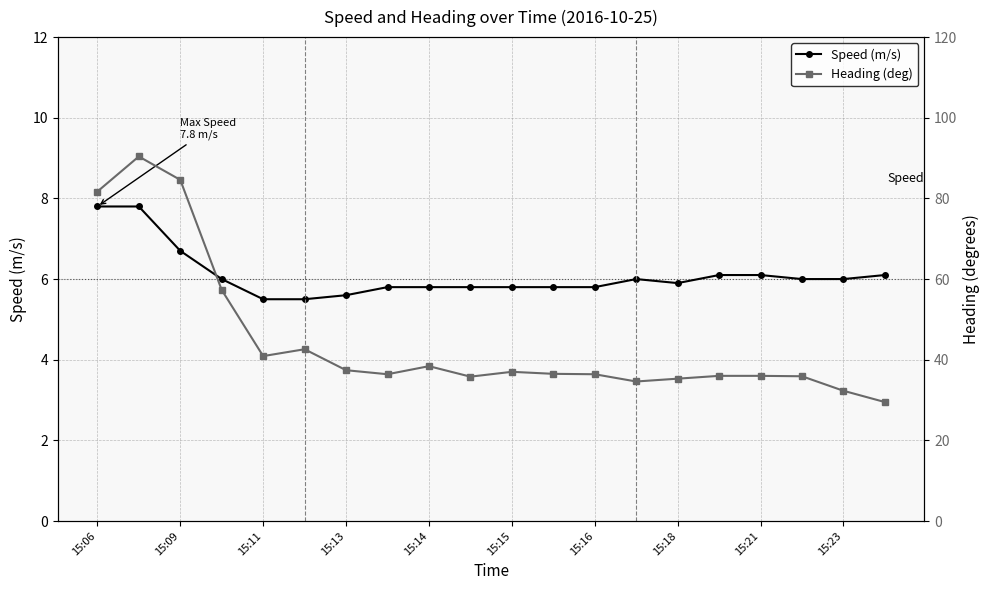

The value of Speed (m/s) at 15:09 is 6.7. True or false?

True